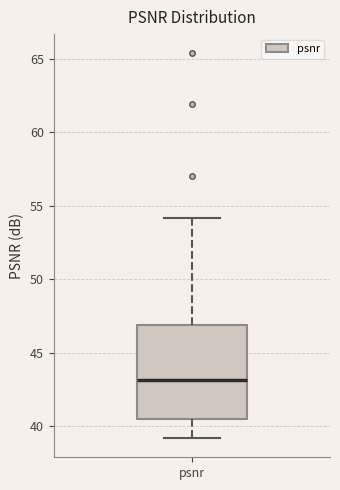

Read this box plot against the y-axis: the position of the median line, the range covered by the box, and the ends of both whiskers. The values are not printed on the chart, so give them approximately, as read against the axis.

median 43.0, box 40.5 to 47.0, whiskers 39.0 to 54.0